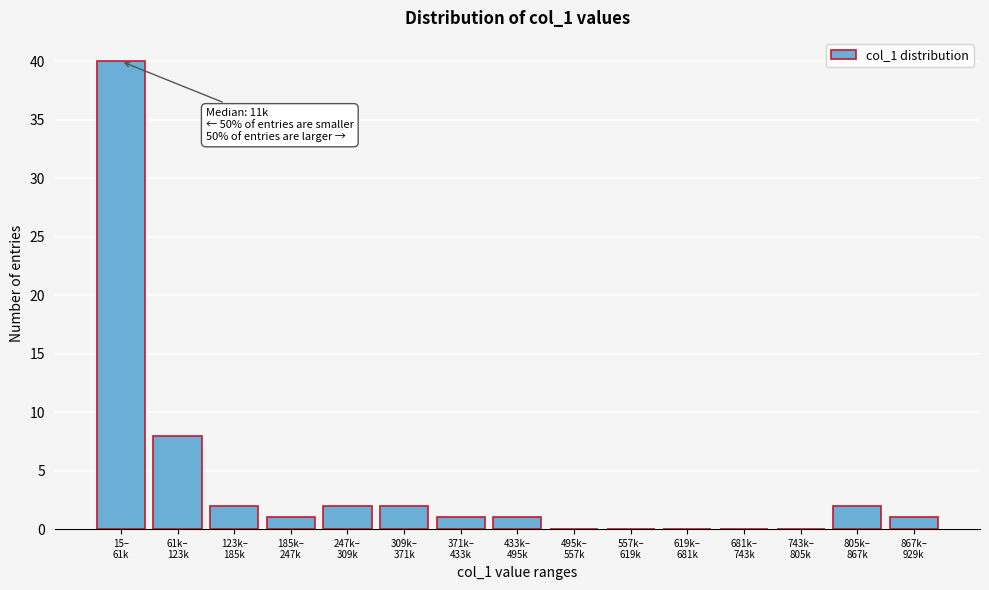

What is the maximum value shown in the chart?

40